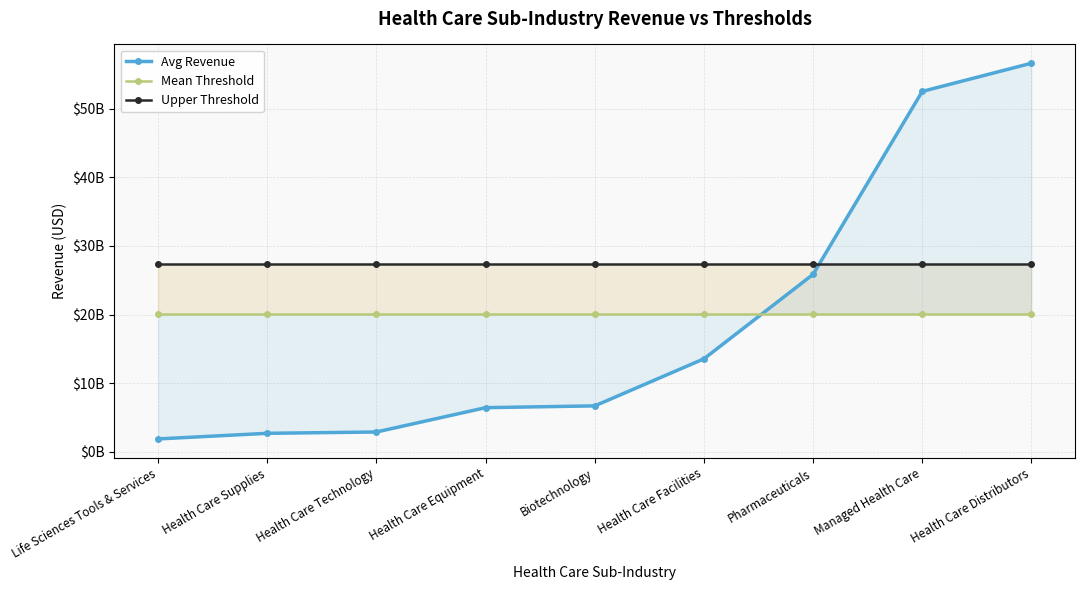

How many categories are shown in the chart?

9